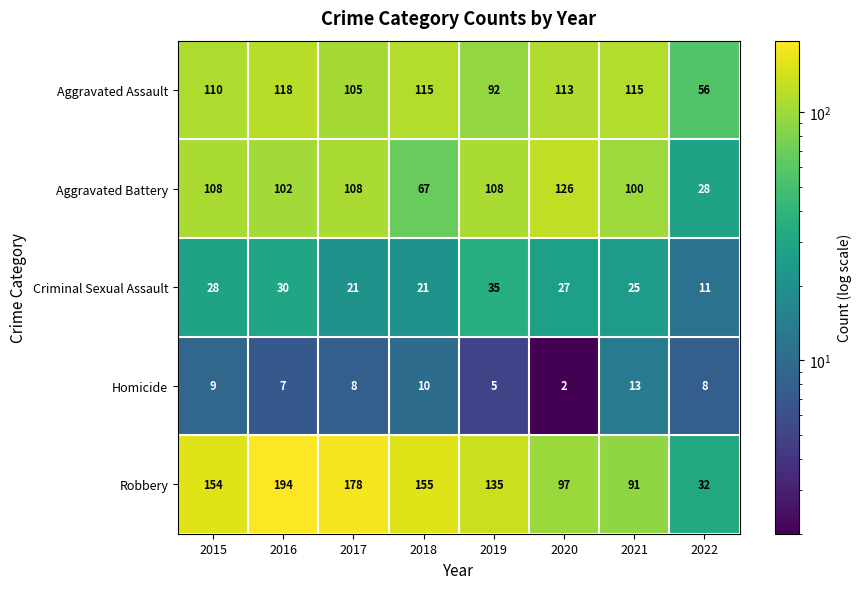

List the series in order of their peak value, lowest first.

Homicide, Criminal Sexual Assault, Aggravated Assault, Aggravated Battery, Robbery